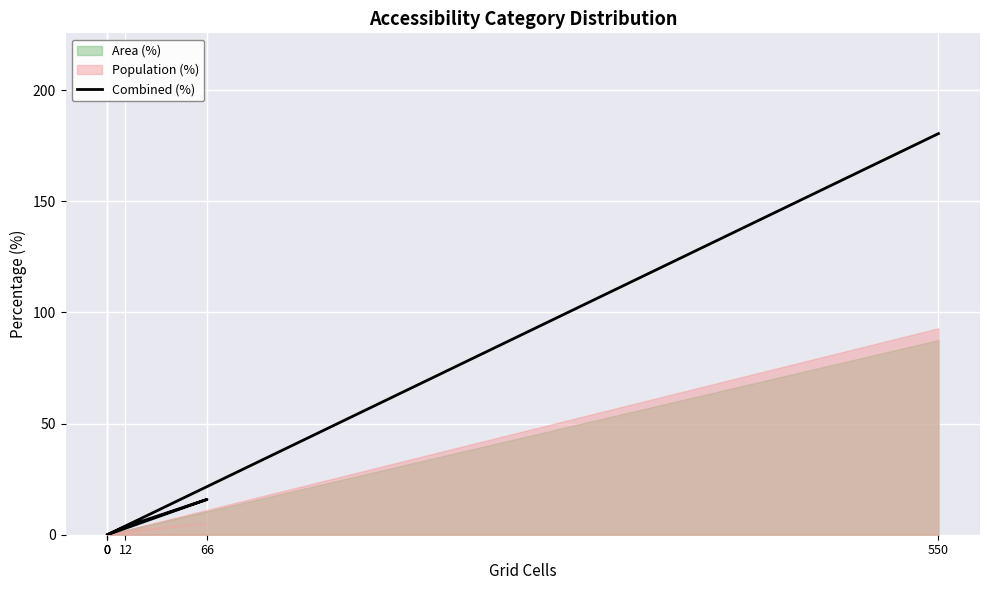

Is it true that the value at 0 is 0.0?

True